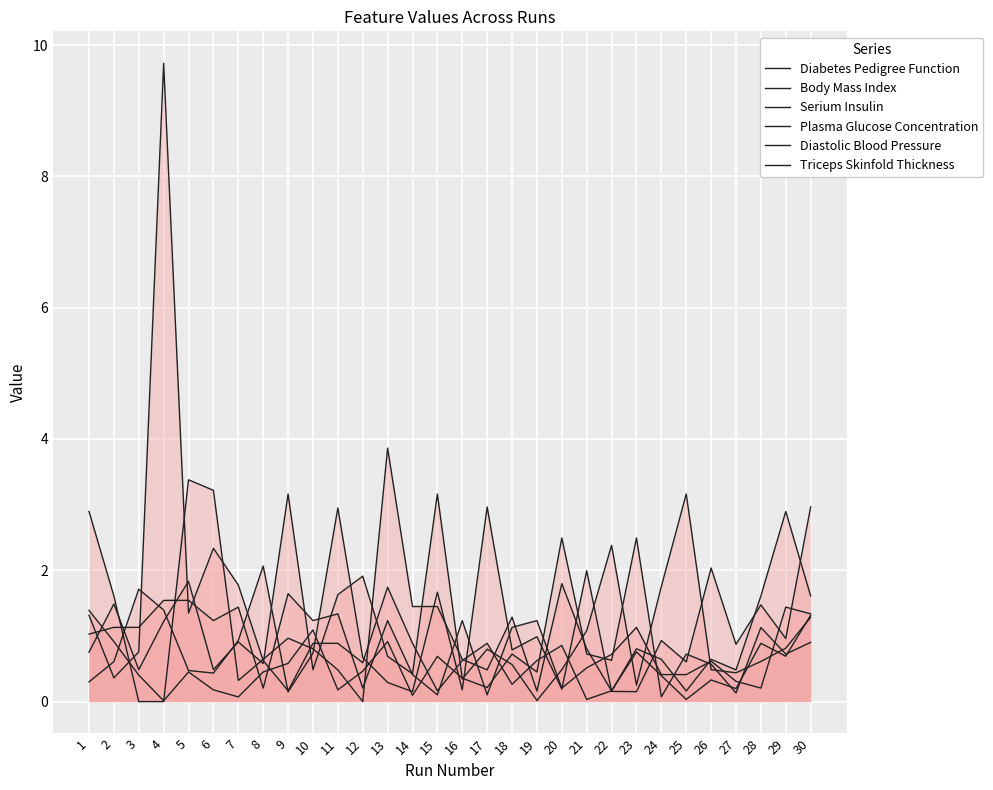

Where is Serium Insulin nearest to the value 1?

2